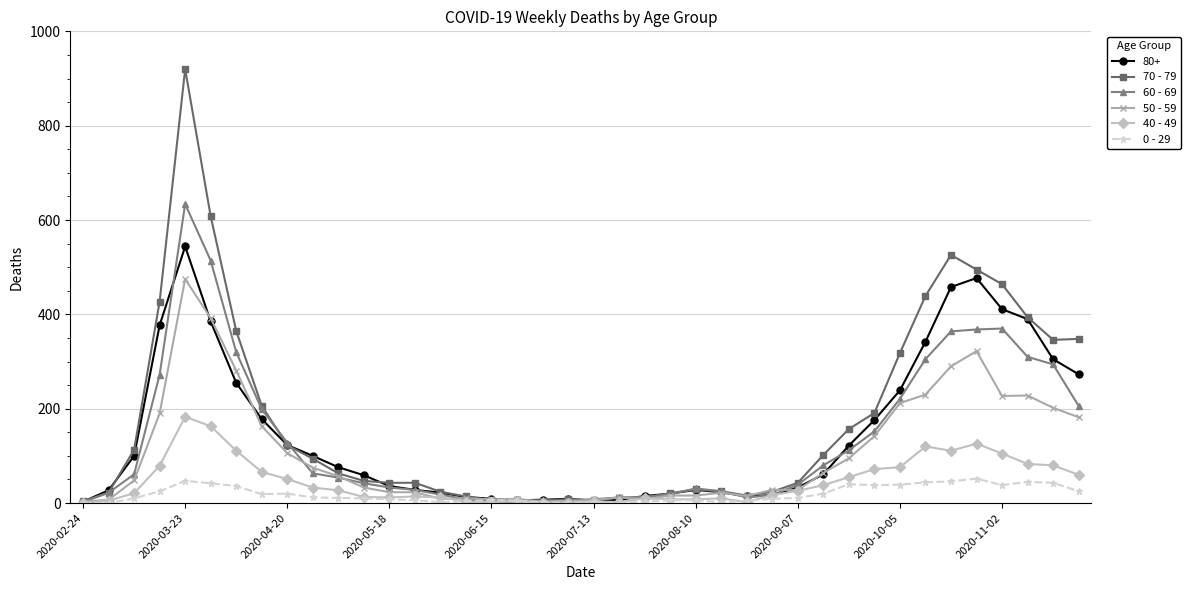

List the series in order of their peak value, highest first.

70 - 79, 60 - 69, 80+, 50 - 59, 40 - 49, 0 - 29